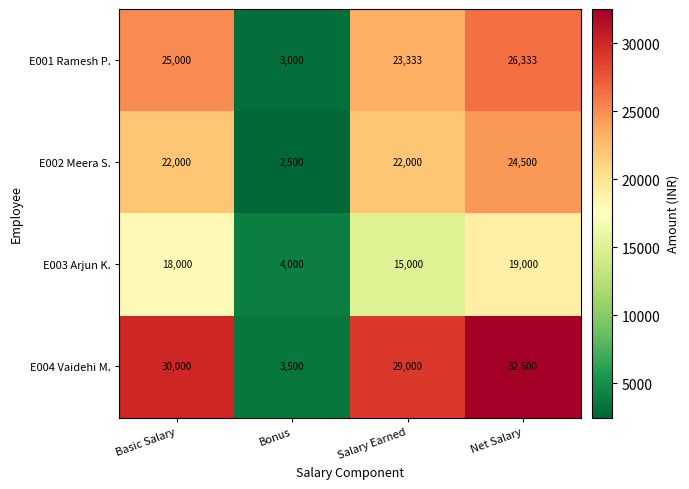

What is the sum of the E003 Arjun K. values at Basic Salary and Bonus?

22000